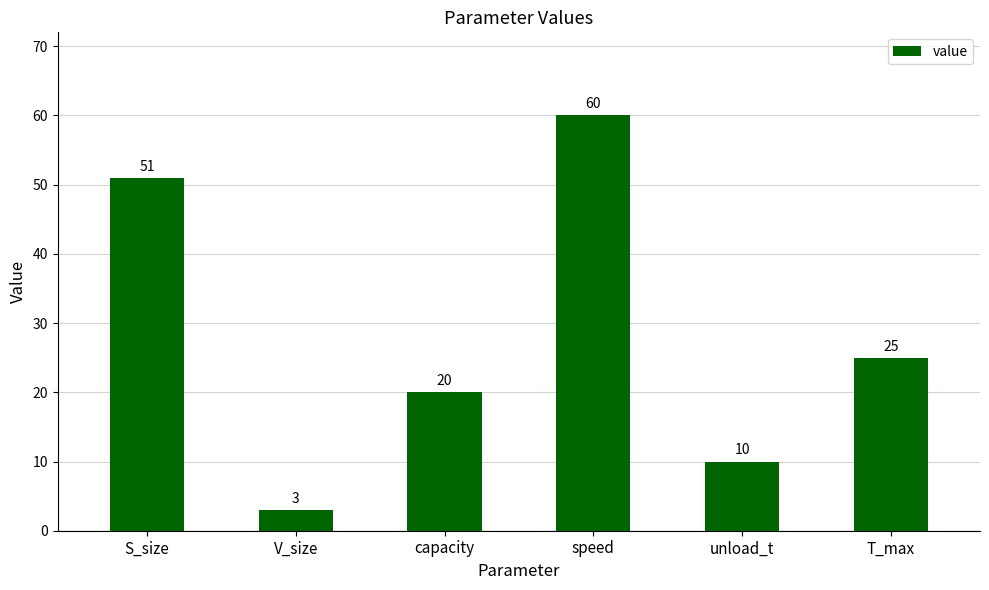

Between T_max and S_size, which is larger?

S_size